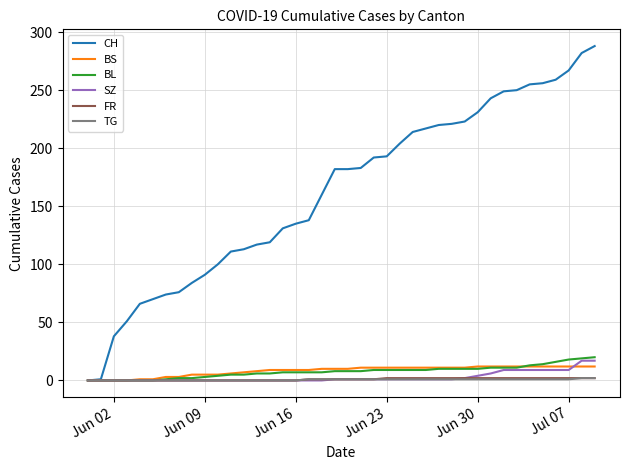

Which series has the largest range (max minus min)?

CH